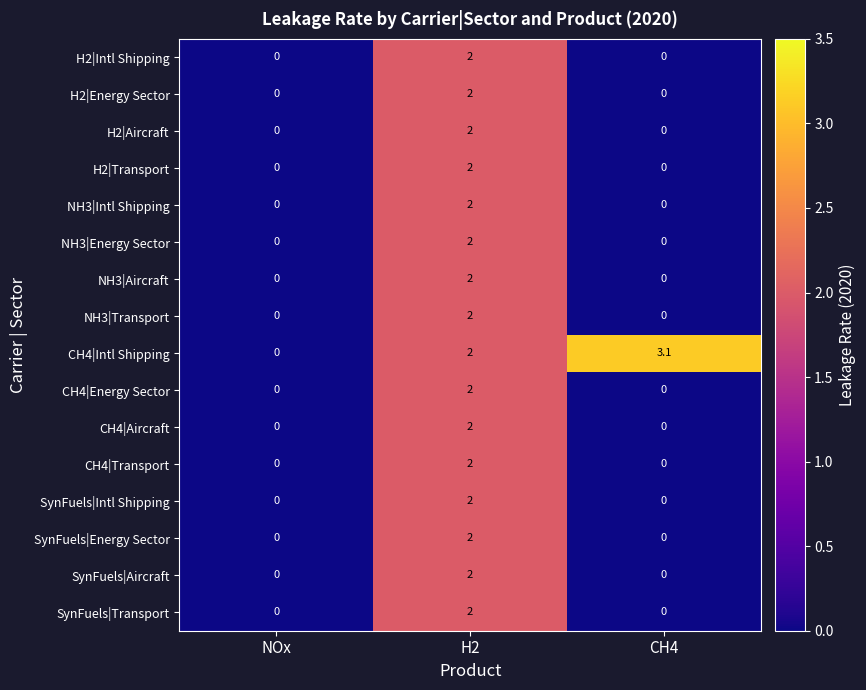

What is the maximum value shown in the chart?

3.1